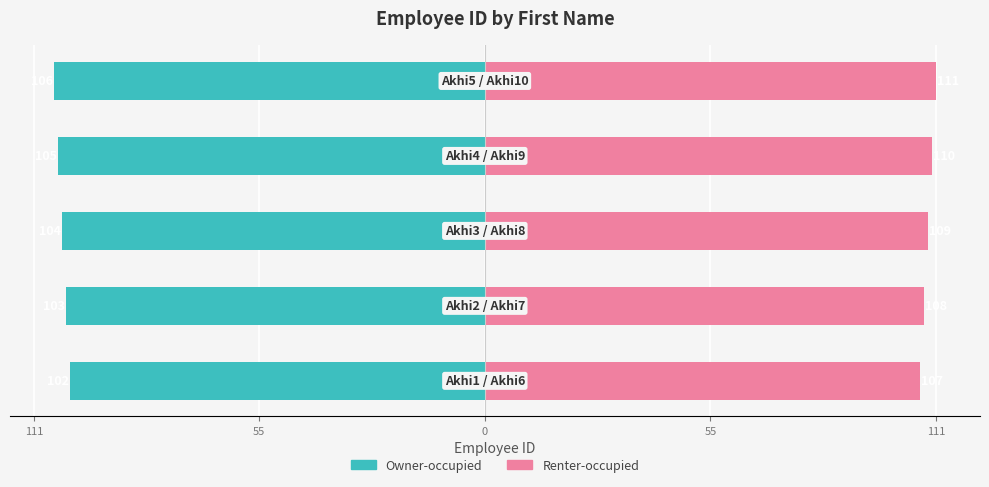

At how many categories does at least one series exceed -84?

5